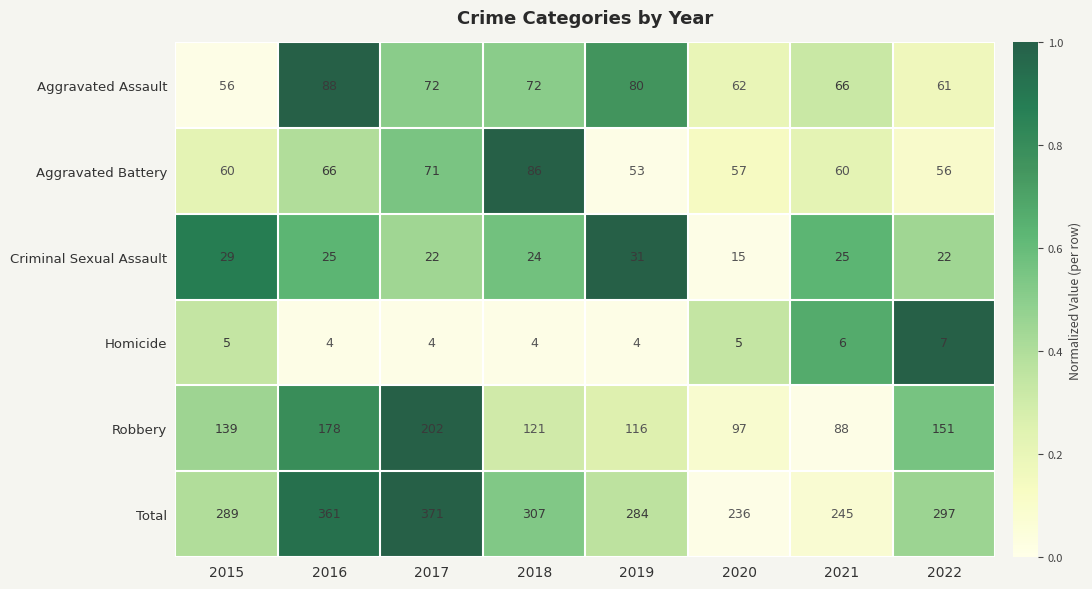

What is the approximate value of Total at 2022, to the nearest 50?

300